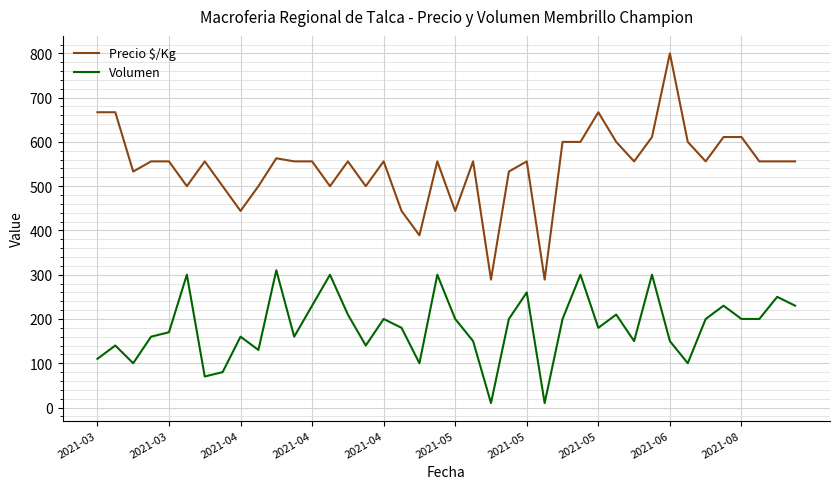

Rank the series by their average value, from highest to lowest.

Precio $/Kg, Volumen